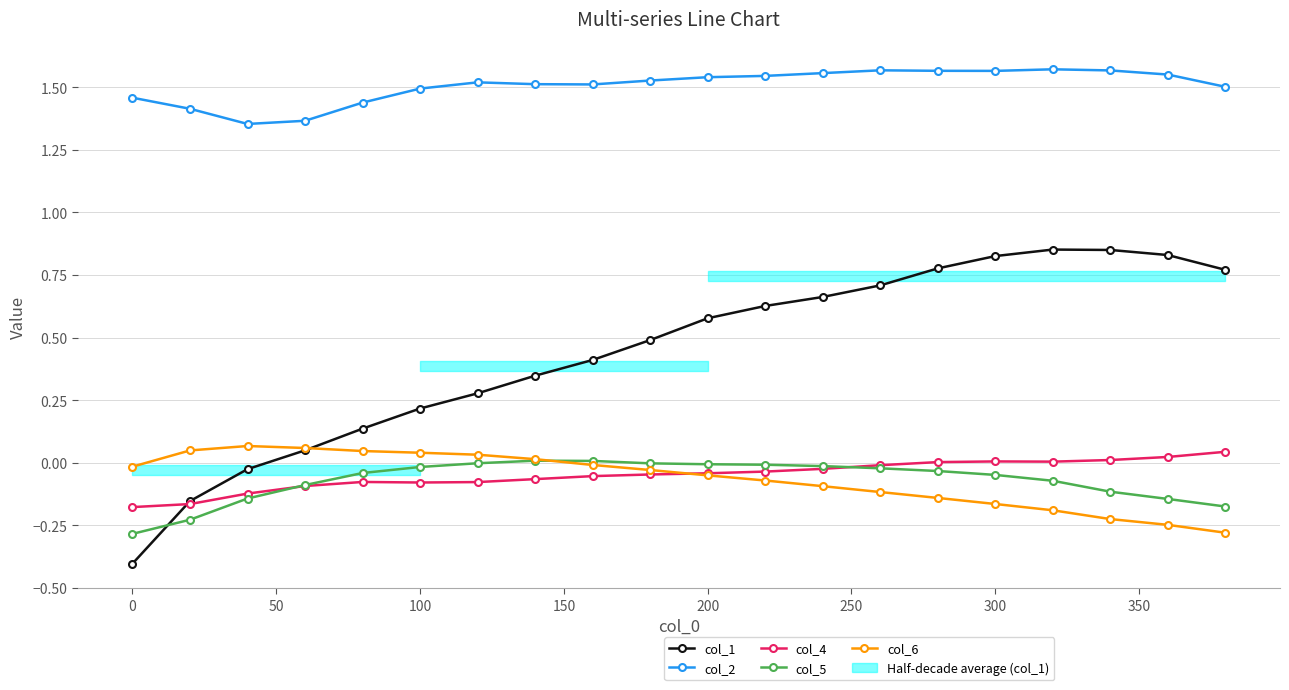

What is the greatest value displayed?

1.6